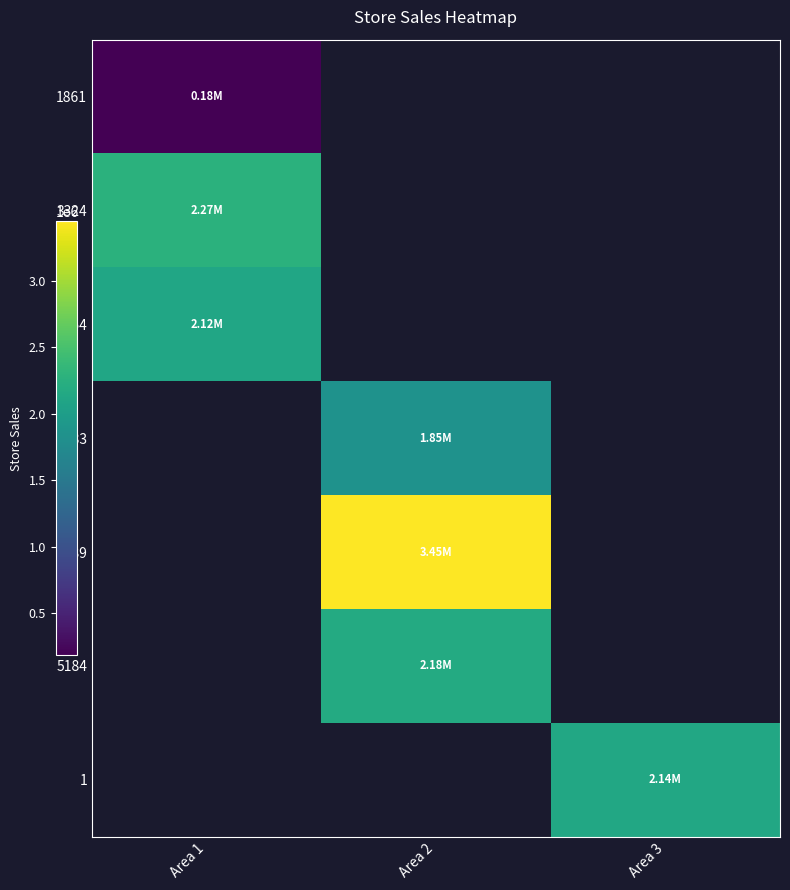

Which has a higher value, Area 1 or Area 2?

Area 2